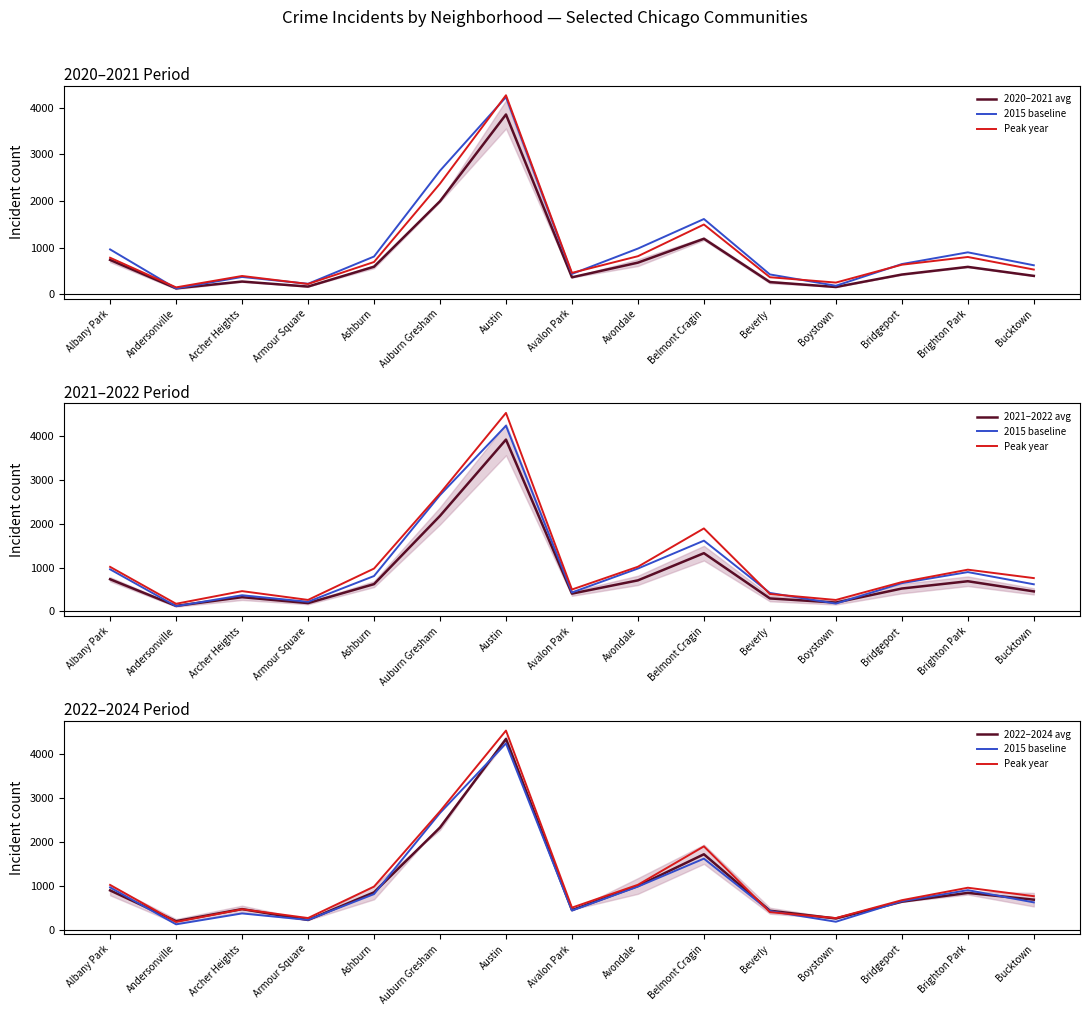

What is the value of the 2015 baseline point at the 6th from the left?

2651.0